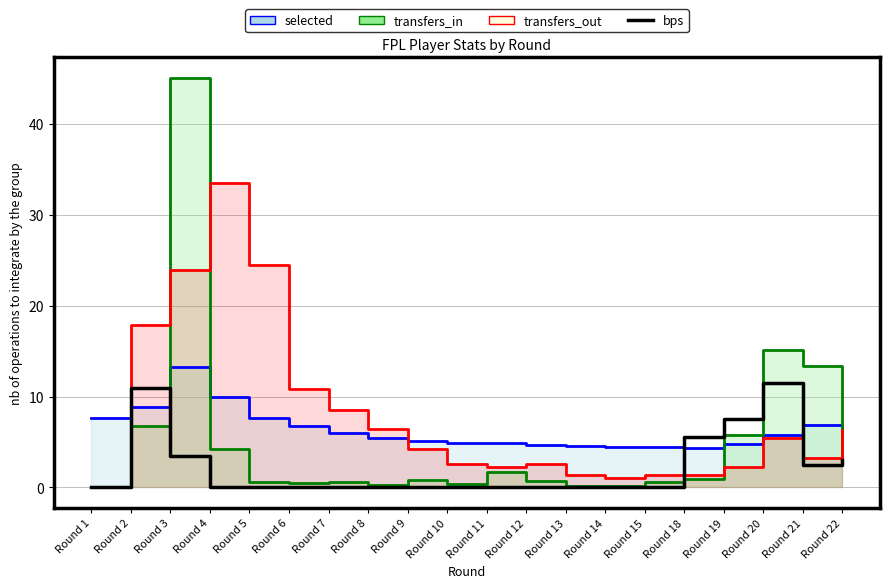

What is the total value across all series at Round 15?

6.4